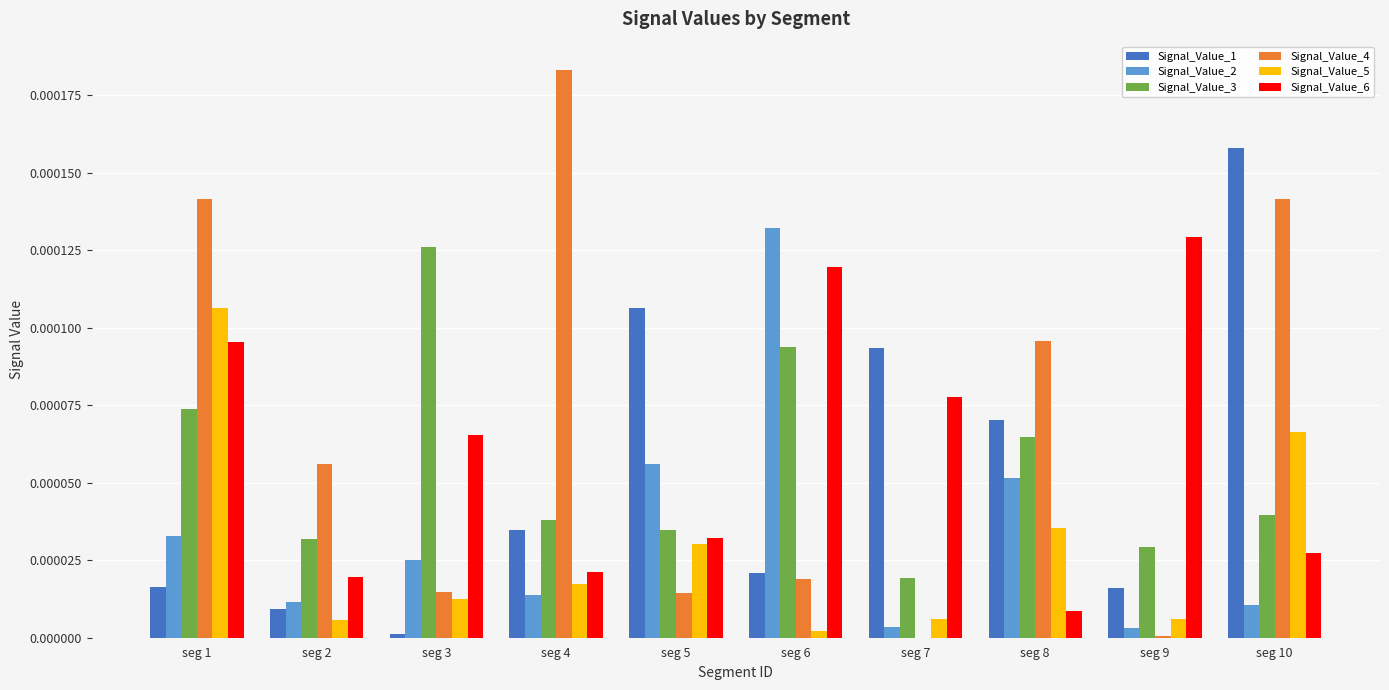

The Signal_Value_3 series shows 0.0 at seg 5. True or false?

True